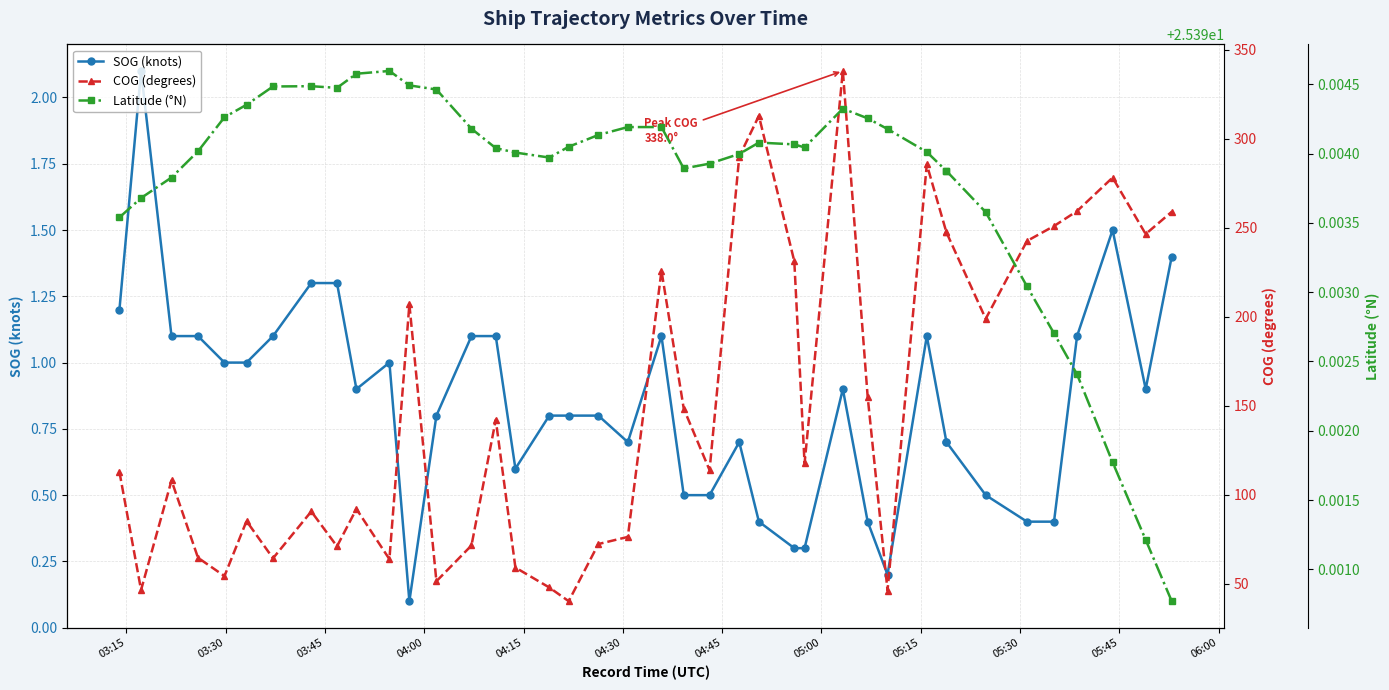

What is the minimum value shown in the chart?

0.1